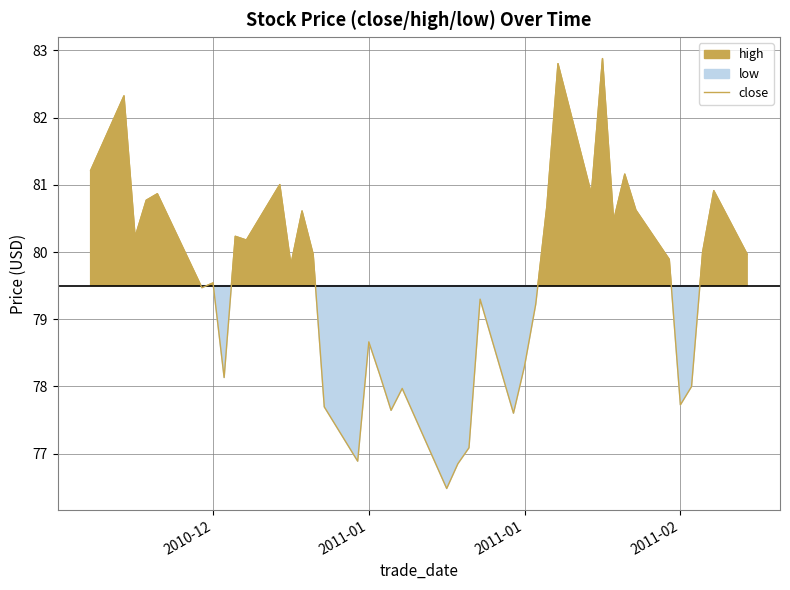

At which label does the data first exceed 79?

2010-12